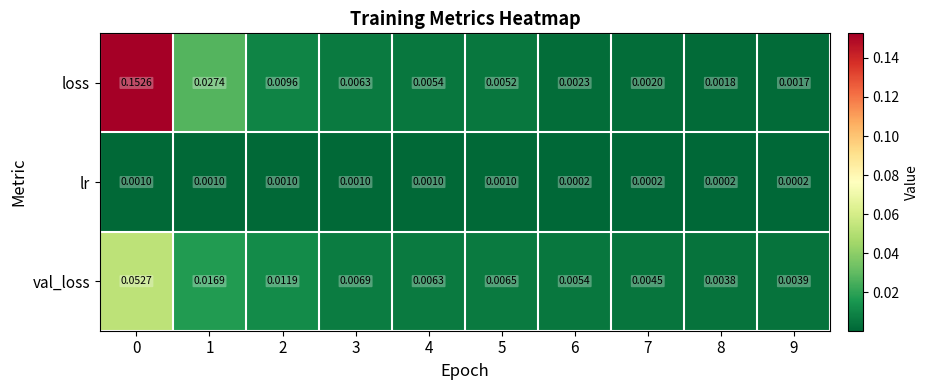

Rank the series at 7 from lowest to highest value.

lr, loss, val_loss